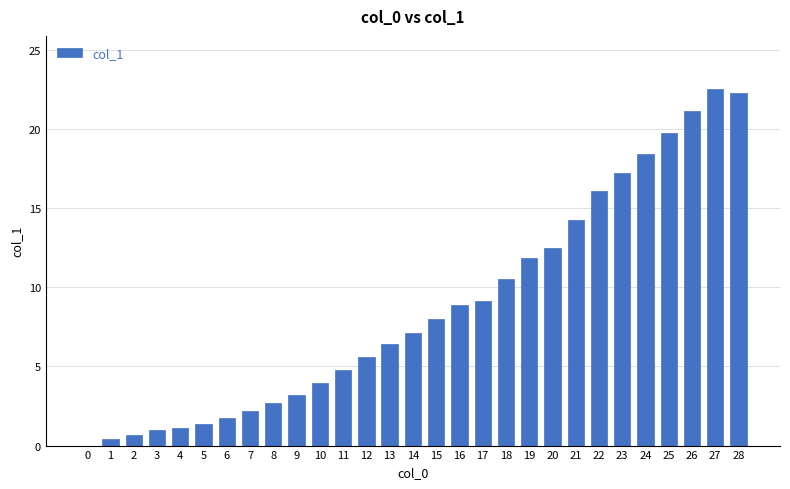

How many data points does each series have?

29